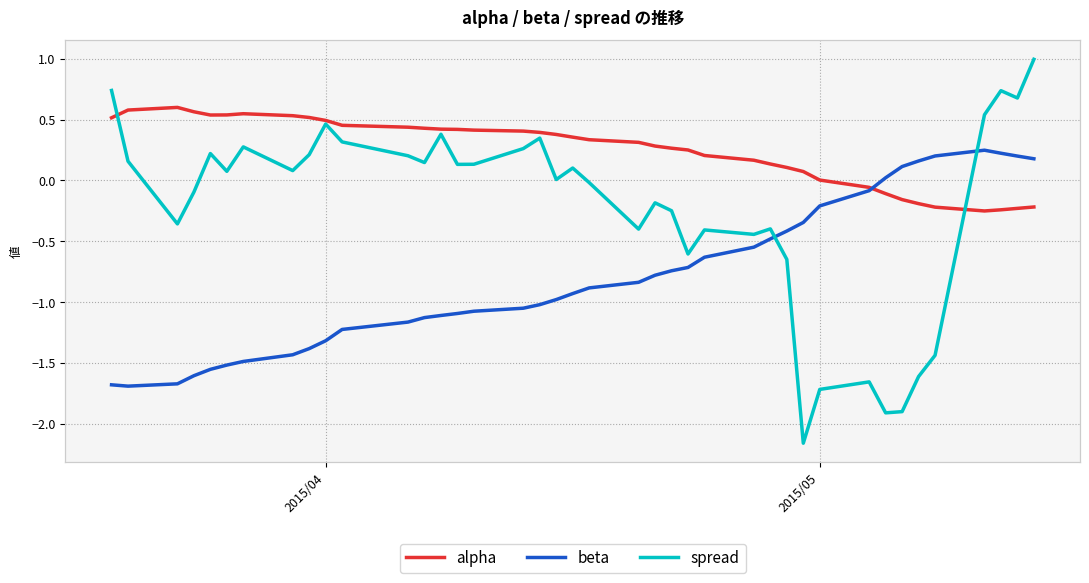

Reading left to right, extract all data points from this chart.

alpha: 0.5	0.6	0.6	0.6	0.5	0.5	0.5	0.5	0.5	0.5	0.5	0.4	0.4	0.4	0.4	0.4	0.4	0.4	0.4	0.4	0.3	0.3	0.3	0.3	0.3	0.2	0.2	0.1	0.1	0.1	0.0	-0.1	-0.1	-0.2	-0.2	-0.2	-0.3	-0.2	-0.2	-0.2
beta: -1.7	-1.7	-1.7	-1.6	-1.6	-1.5	-1.5	-1.4	-1.4	-1.3	-1.2	-1.2	-1.1	-1.1	-1.1	-1.1	-1.1	-1.0	-1.0	-0.9	-0.9	-0.8	-0.8	-0.7	-0.7	-0.6	-0.5	-0.5	-0.4	-0.3	-0.2	-0.1	0.0	0.1	0.2	0.2	0.2	0.2	0.2	0.2
spread: 0.7	0.2	-0.4	-0.1	0.2	0.1	0.3	0.1	0.2	0.5	0.3	0.2	0.1	0.4	0.1	0.1	0.3	0.3	0.0	0.1	-0.0	-0.4	-0.2	-0.2	-0.6	-0.4	-0.4	-0.4	-0.6	-2.2	-1.7	-1.7	-1.9	-1.9	-1.6	-1.4	0.5	0.7	0.7	1.0